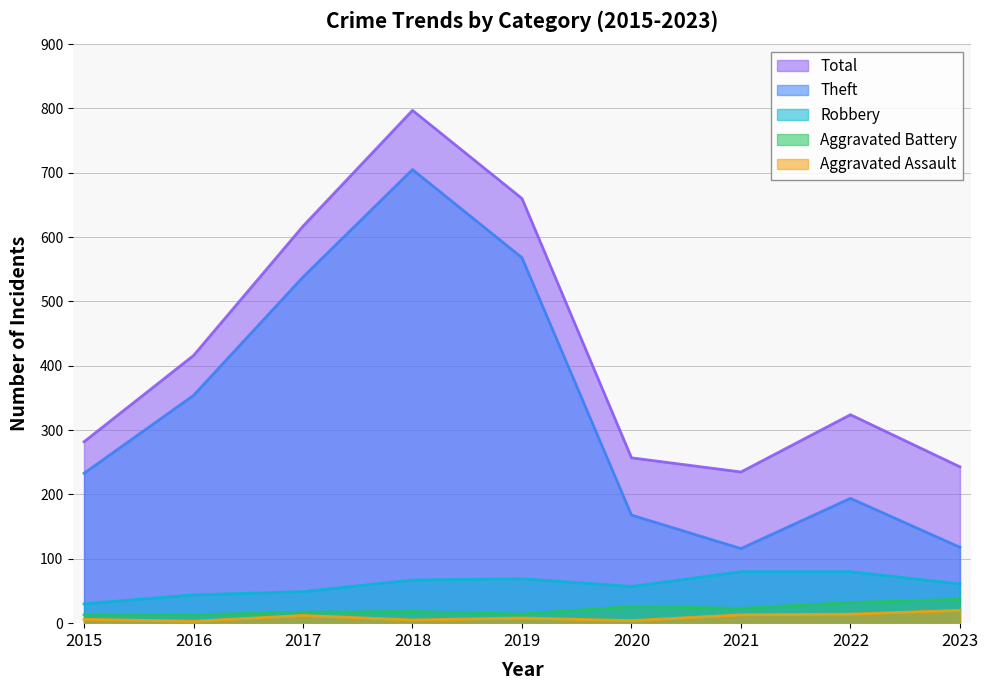

What is the minimum value for Total?

235